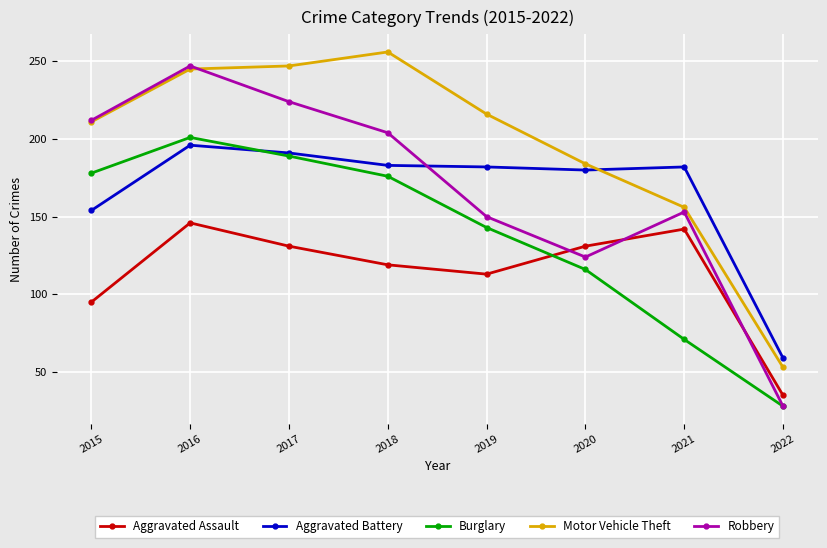

The value of Aggravated Battery at 2015 is 271. True or false?

False